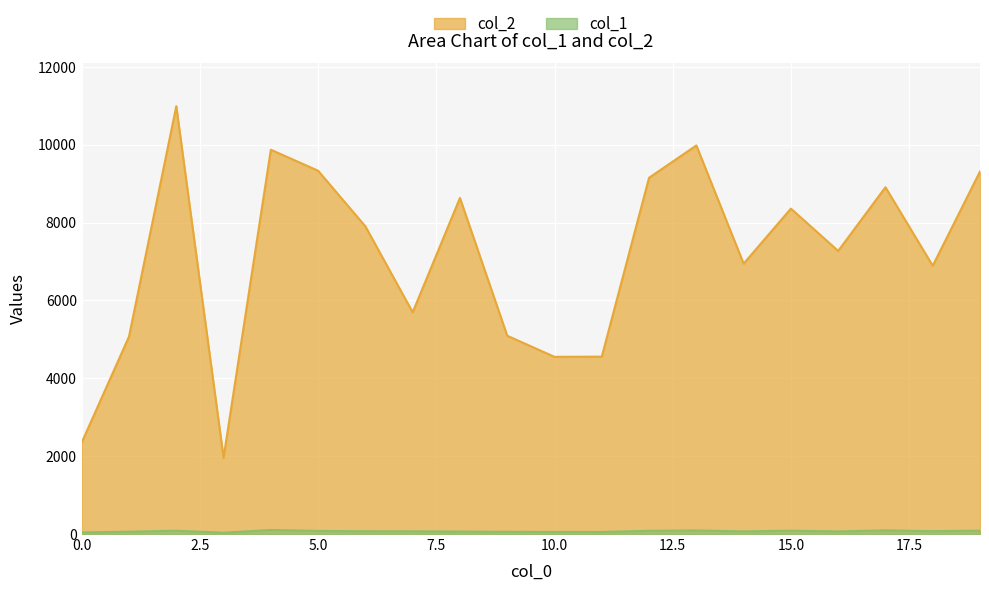

True or false: col_2 and col_1 cross at least once.

False